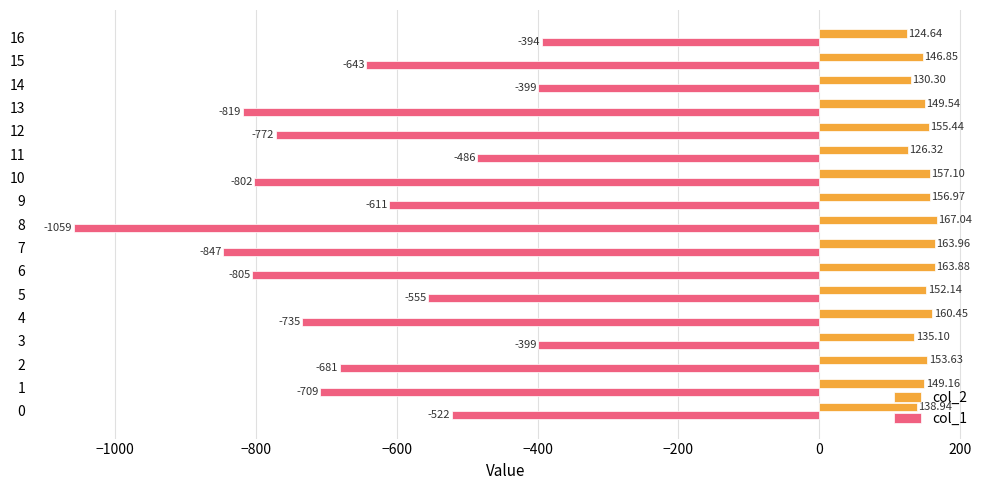

What is the total value across all series at 7?

-683.0